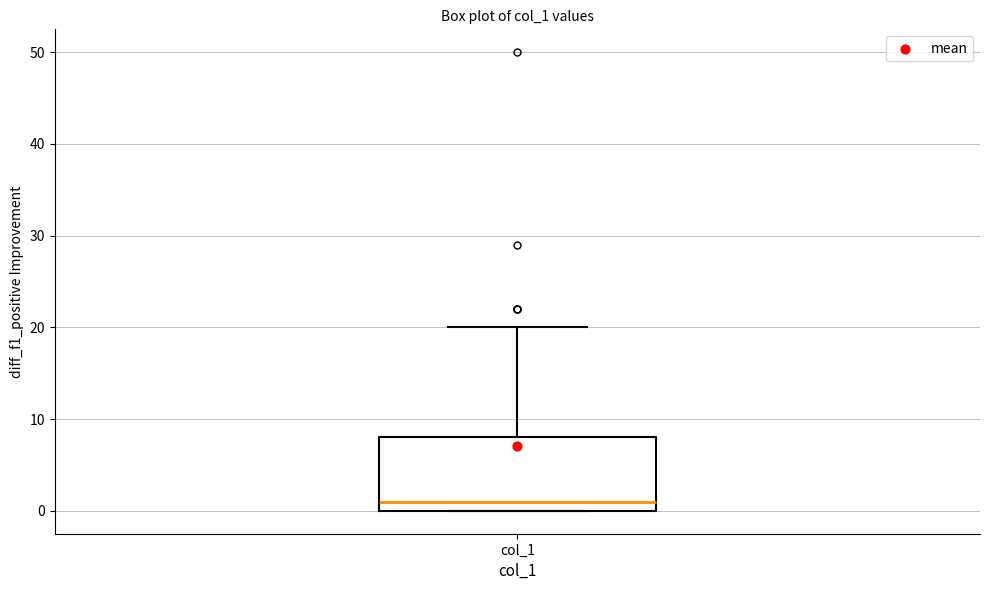

Where does the upper whisker of the box for col_1 end on the y-axis? The values are not printed on the chart, so give them approximately, as read against the axis.

20